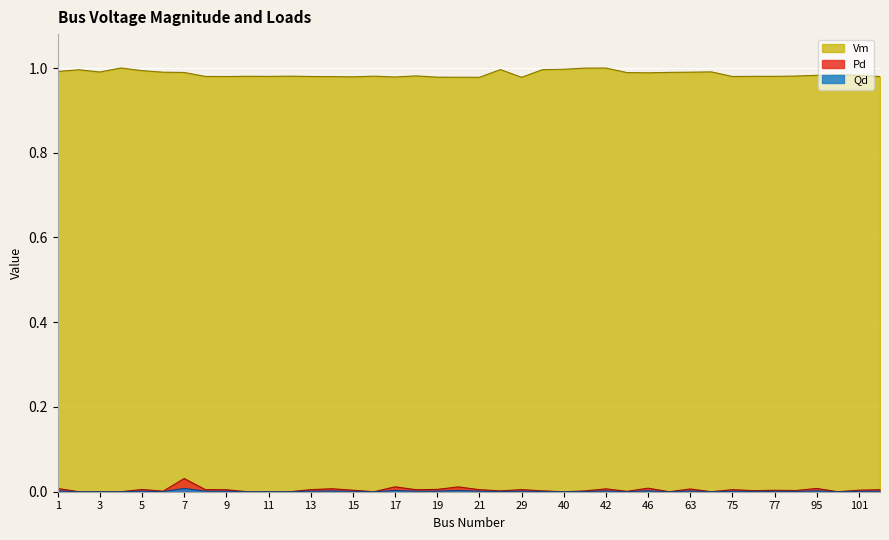

Between 63 and 17, which is larger?

63